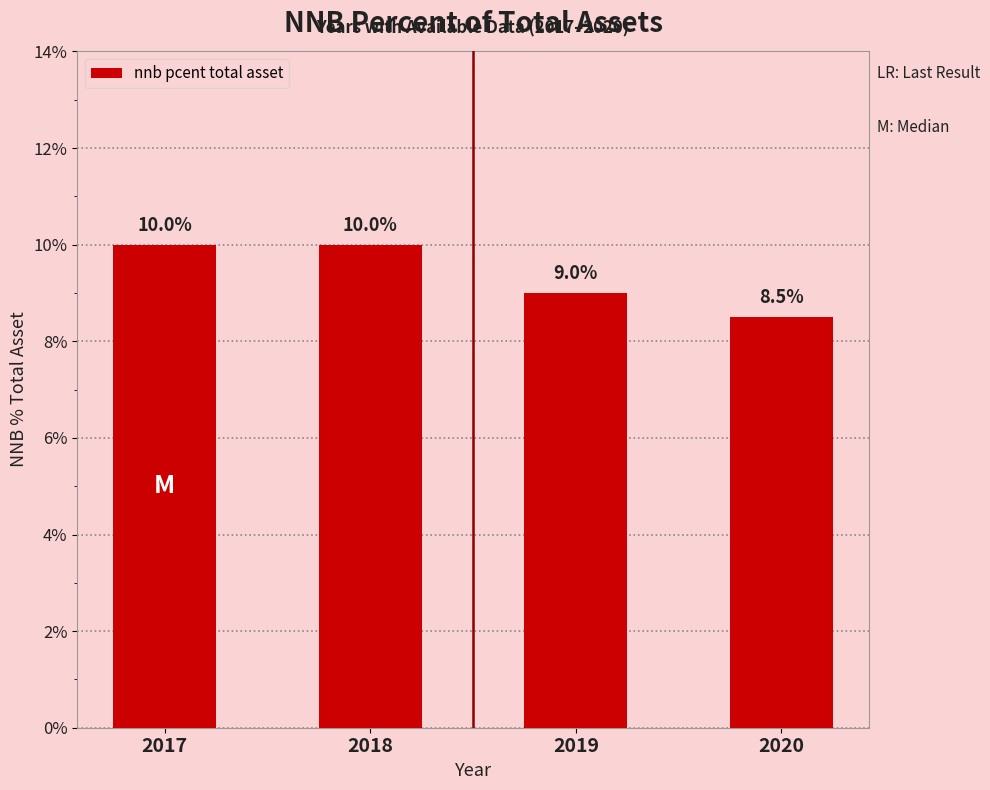

Are the bars horizontal?

No